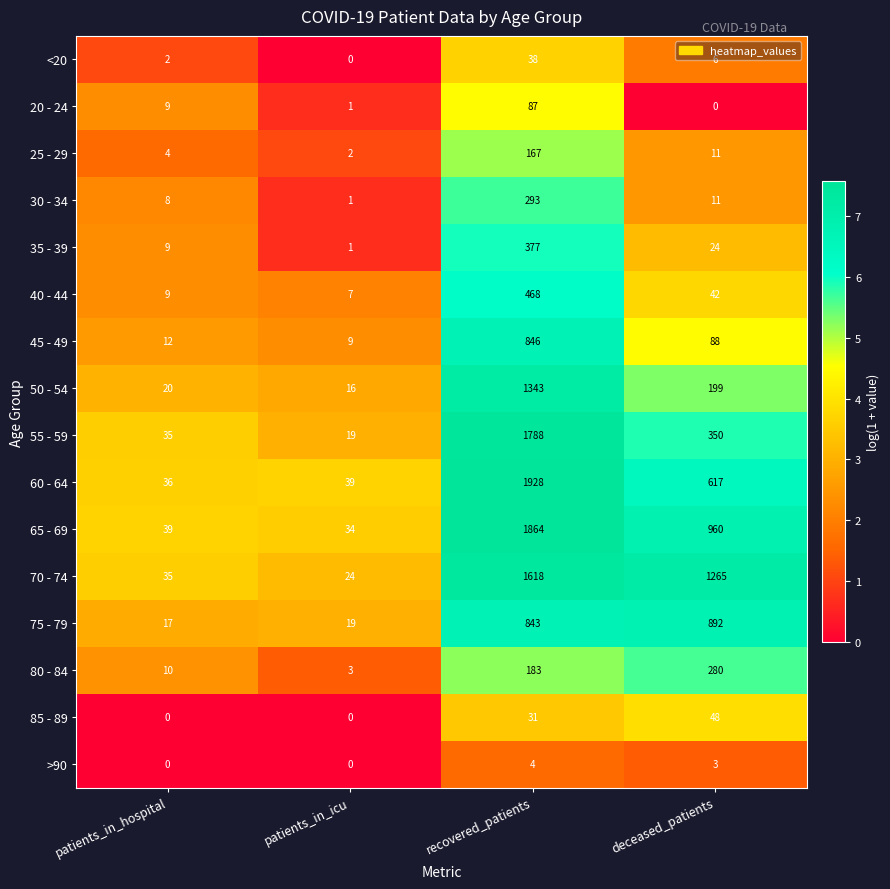

How many distinct data groups are displayed?

16